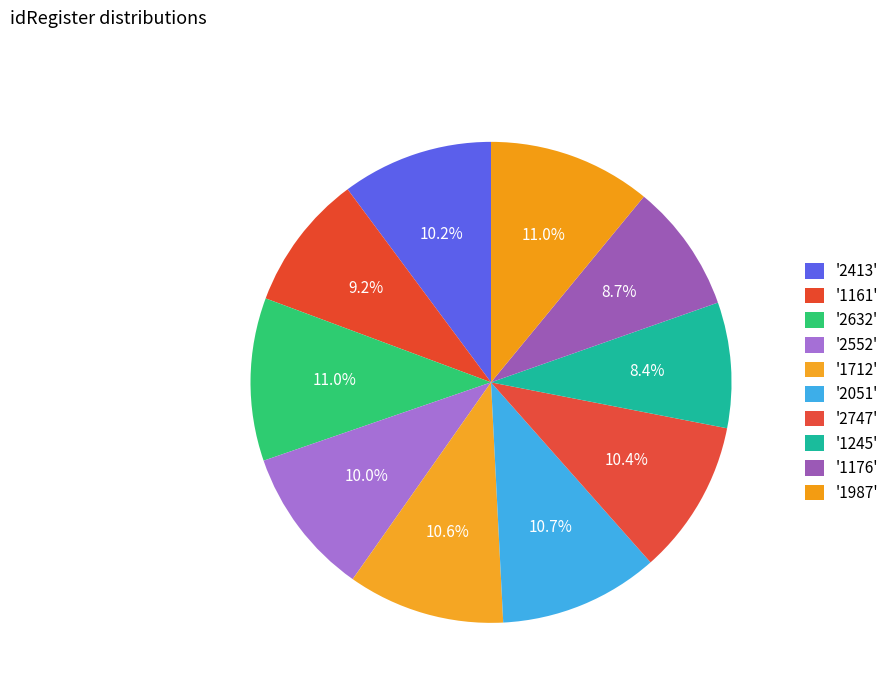

What is the largest slice in the pie chart?

1987